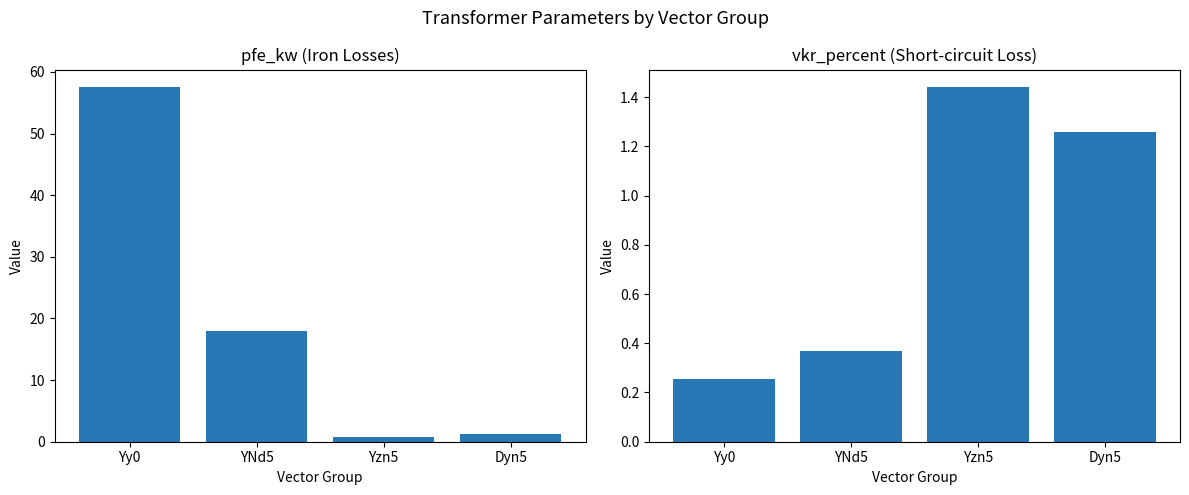

What are all the series names shown in the legend?

pfe_kw, vkr_percent